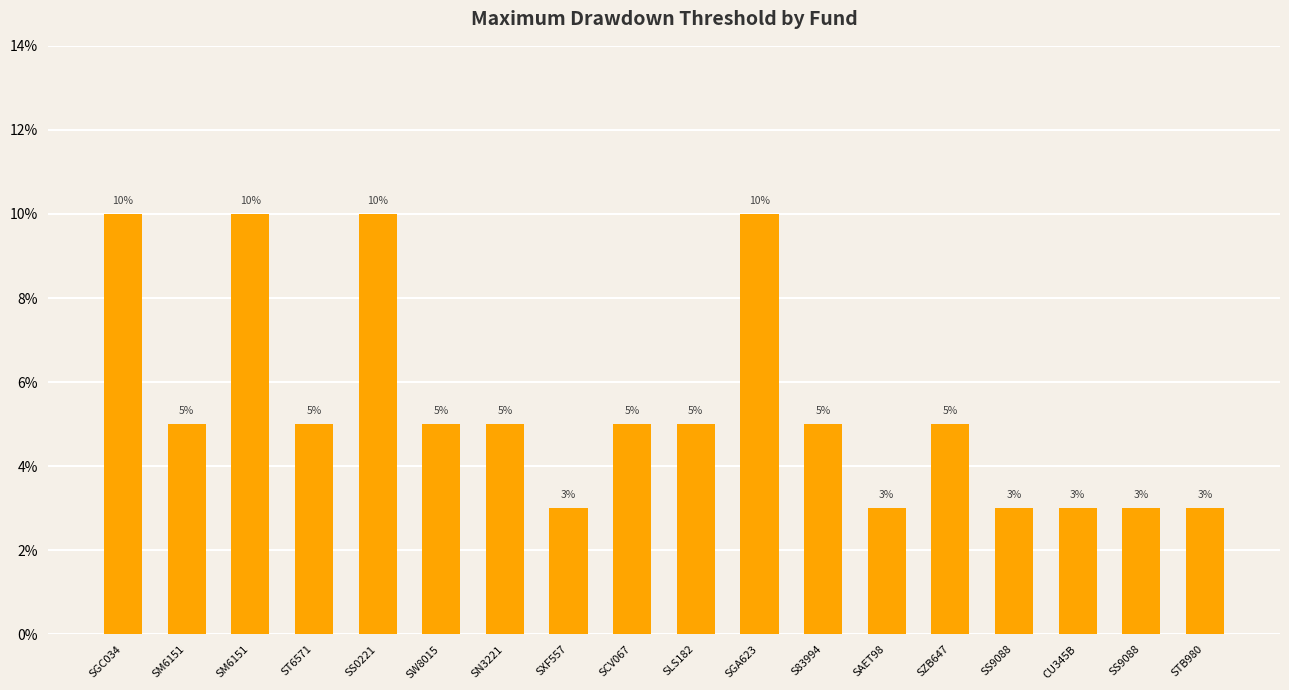

What is the change in value from ST6571 to SGA623?

+0.1